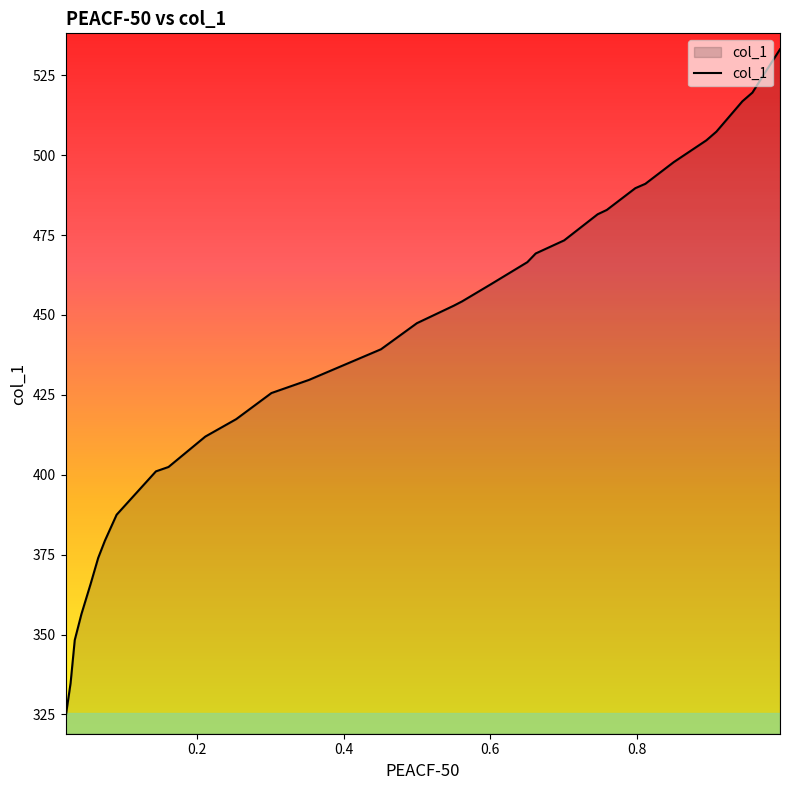

At which category does the chart reach its peak across all series?

0.996